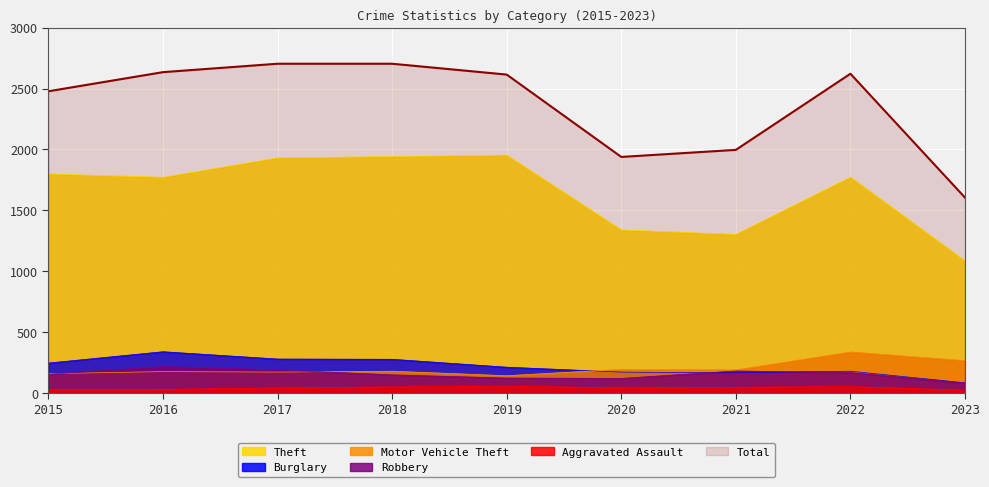

List the labels in order of Total value, smallest first.

2023, 2020, 2021, 2015, 2019, 2022, 2016, 2017, 2018